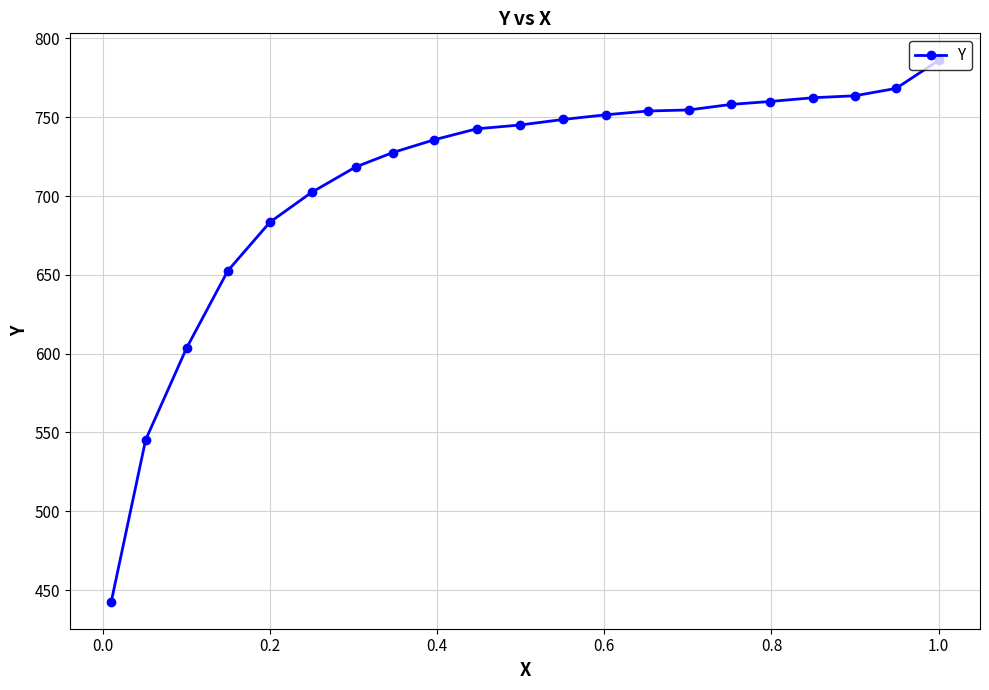

What is the difference between the second highest and second lowest values?

223.1